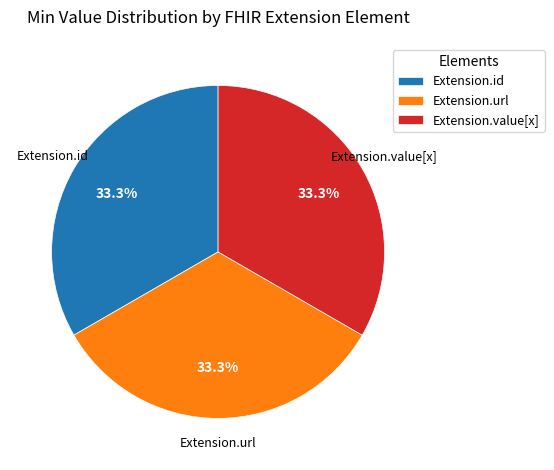

To the nearest percent, what portion does Extension.url represent?

33%